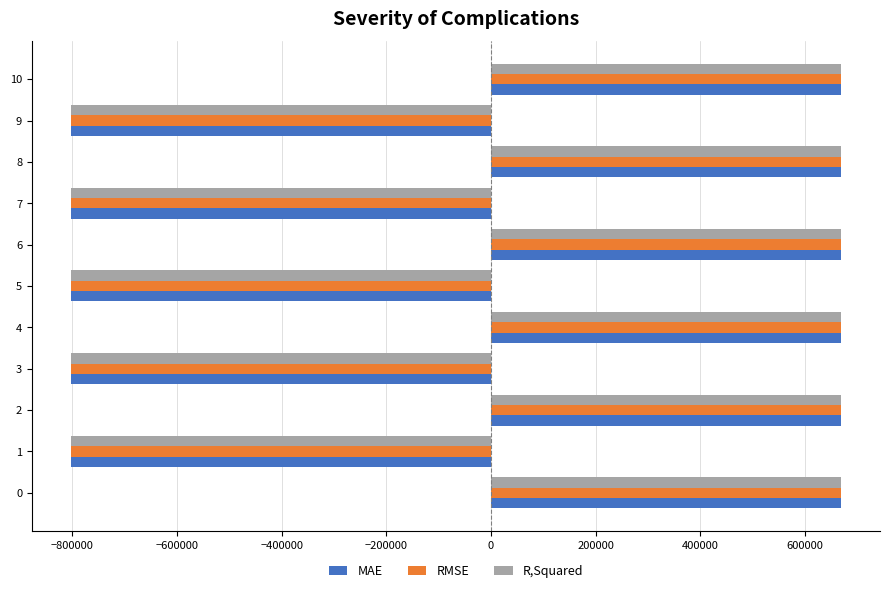

True or false: MAE has a value of -497922.7 at 0.

False